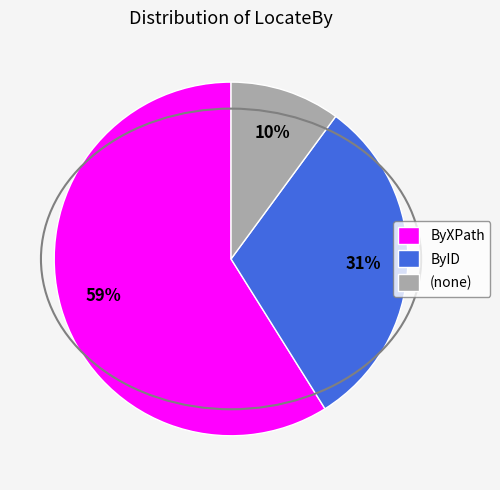

The ByXPath slice represents 64% of the pie. True or false?

False